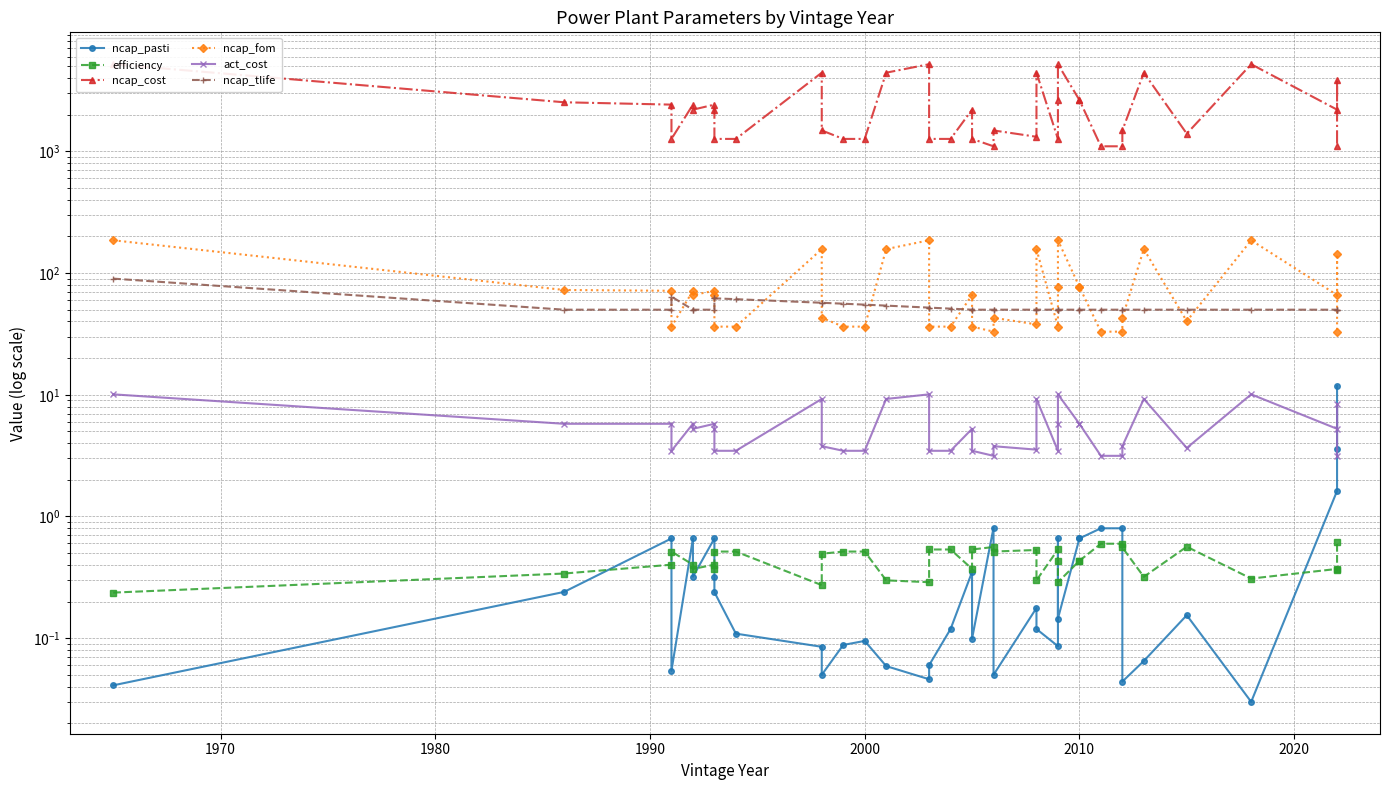

What are all the series names shown in the legend?

ncap_pasti, efficiency, ncap_cost, ncap_fom, act_cost, ncap_tlife